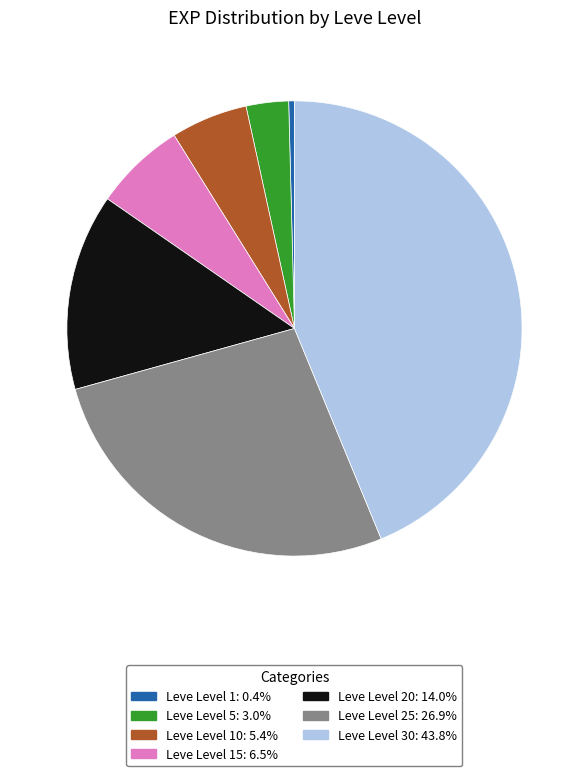

Is there a majority slice in this chart?

No